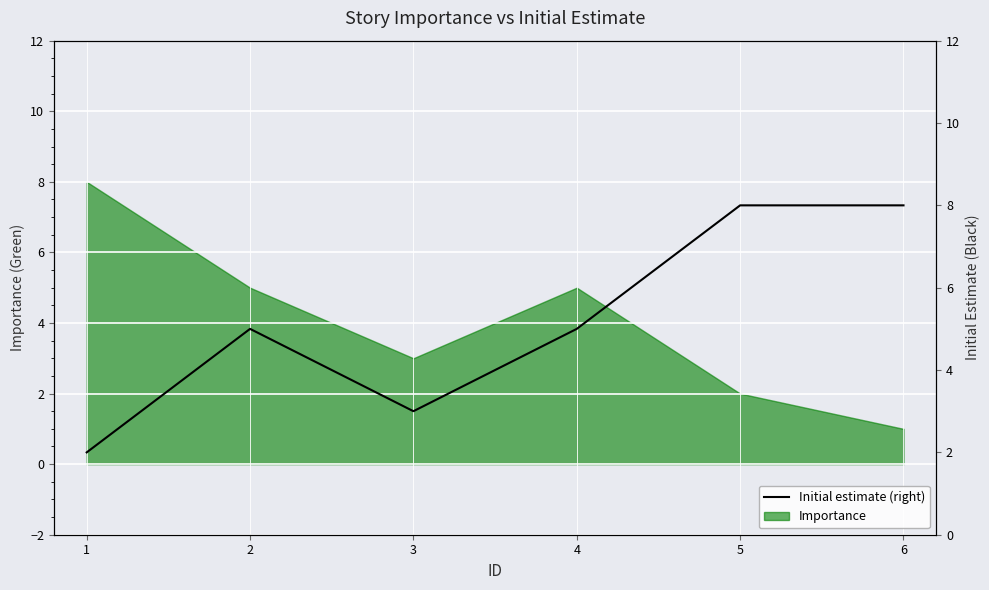

What is the sum of all values?

31